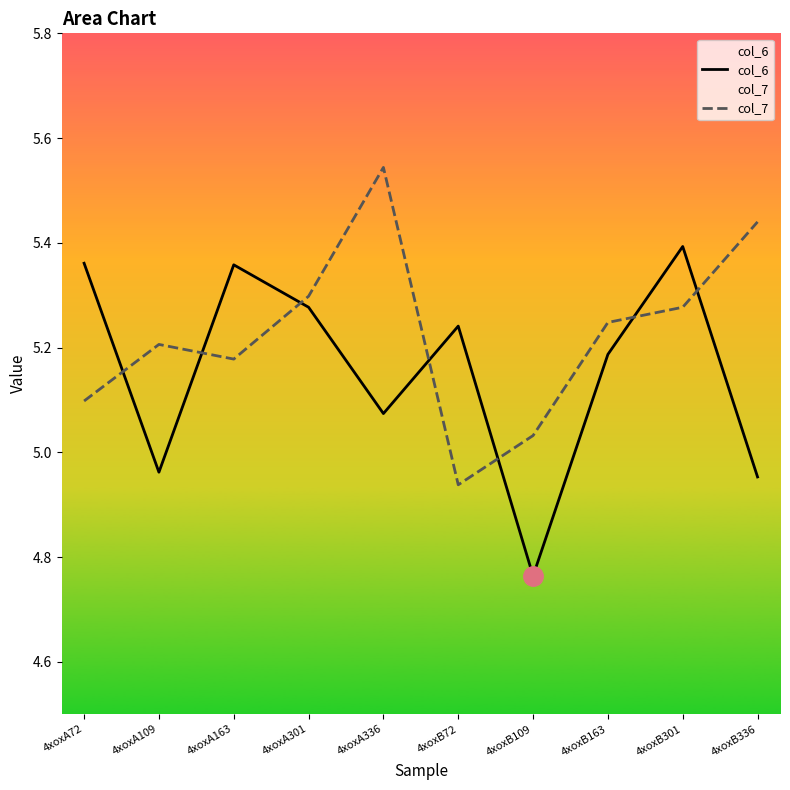

How many values in the col_7 series exceed 5?

9